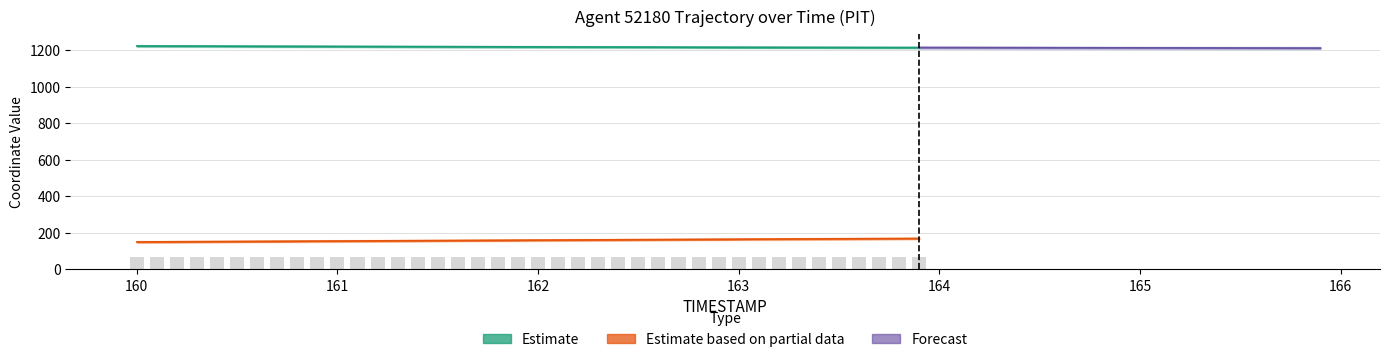

At which category does the chart reach its minimum across all series?

160.0